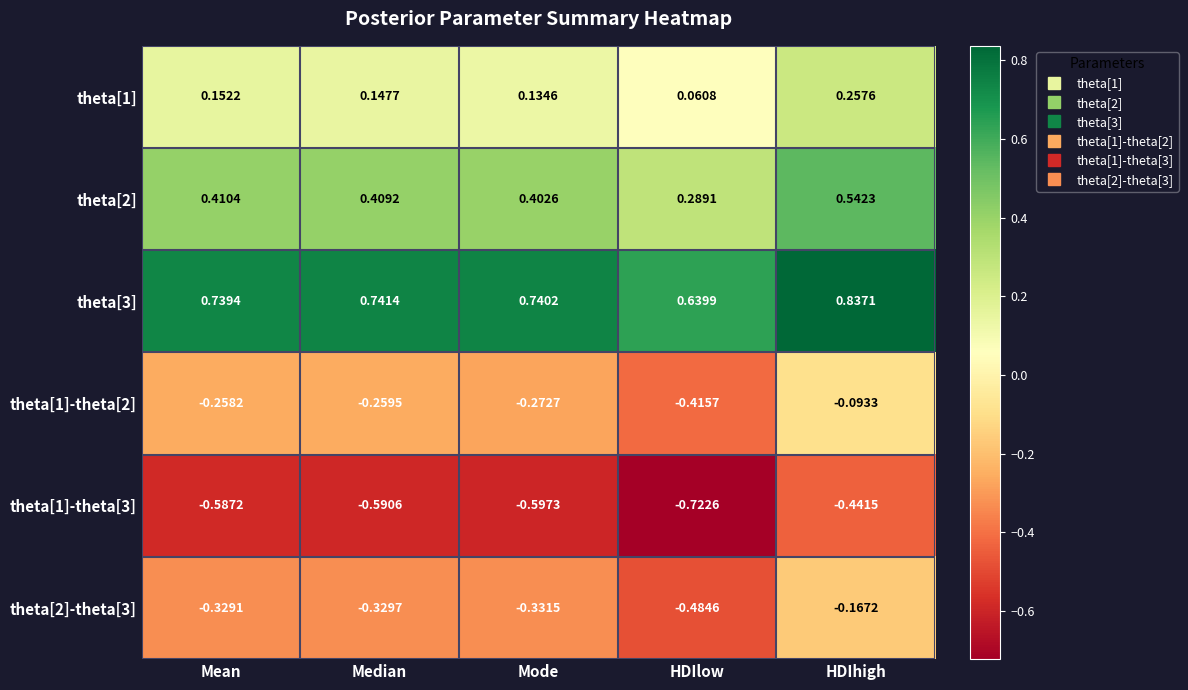

Where is theta[1]-theta[2] nearest to the value 0?

HDIhigh